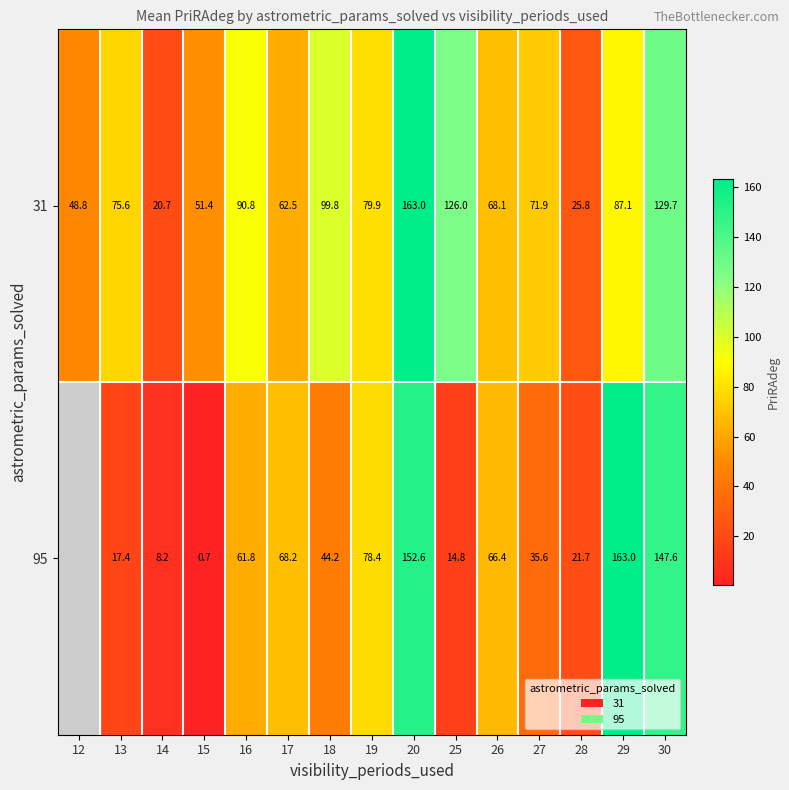

Rank the series at 28 from lowest to highest value.

95, 31